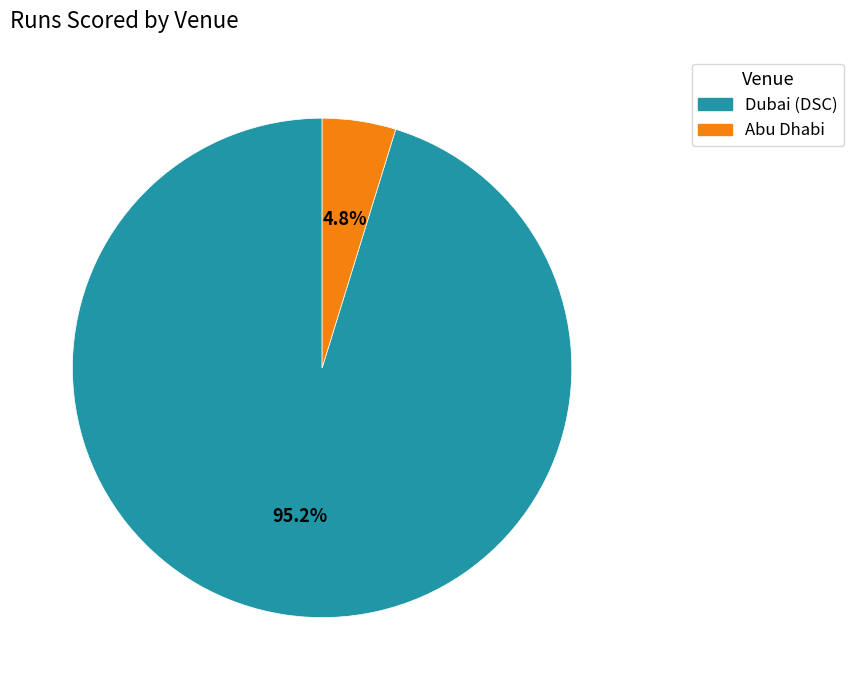

Which category has the smallest portion of the pie?

Abu Dhabi